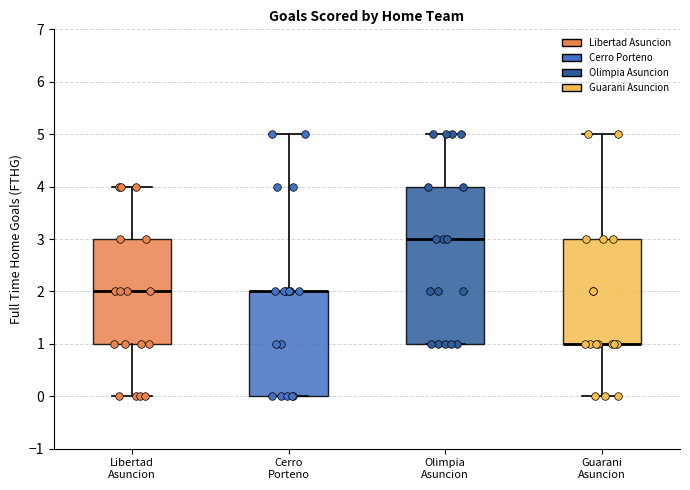

Reading left to right, transcribe this box plot: for each box, give where its median line is, the range the box spans, and where its two whiskers end, as read against the y-axis. The values are not printed on the chart, so give them approximately, as read against the axis.

Libertad Asuncion: median 2, box 1 to 3, whiskers 0 to 4
Cerro Porteno: median 2 (drawn on the box's upper edge), box 0 to 2, whiskers 0 to 5
Olimpia Asuncion: median 3, box 1 to 4, whiskers 1 to 5
Guarani Asuncion: median 1 (drawn on the box's lower edge), box 1 to 3, whiskers 0 to 5